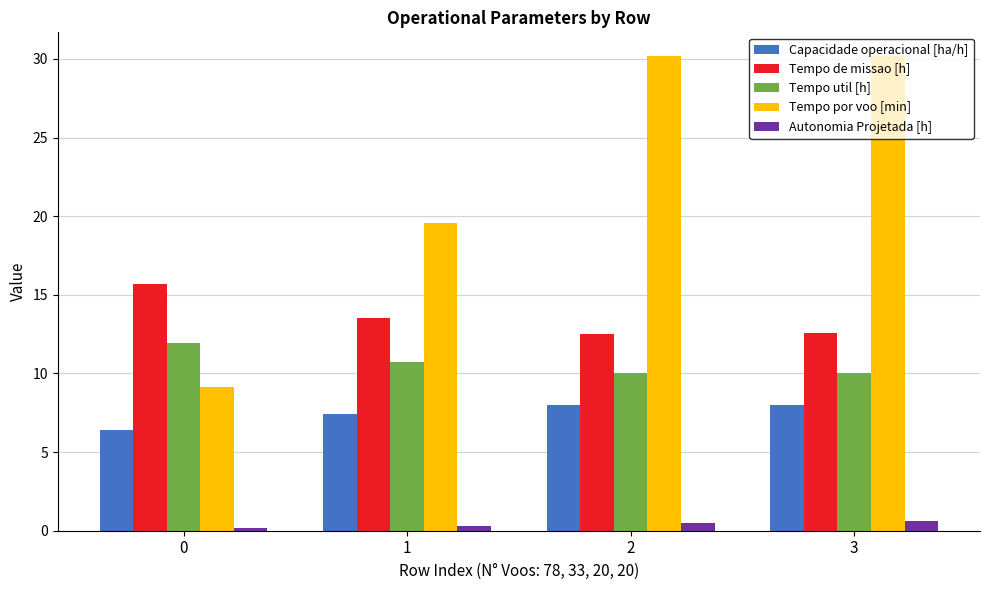

True or false: Capacidade operacional [ha/h] has a value of 6.4 at 0.

True